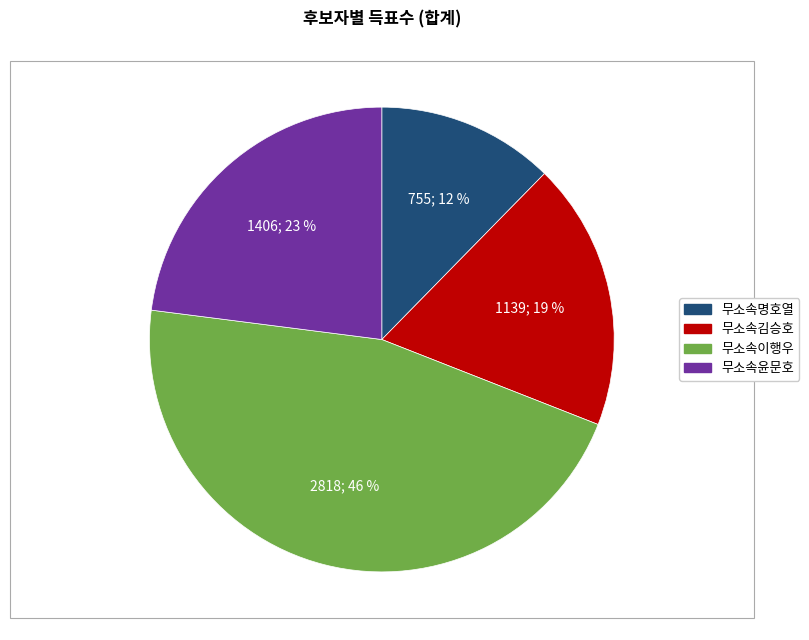

To the nearest percent, what is the average slice percentage?

25%